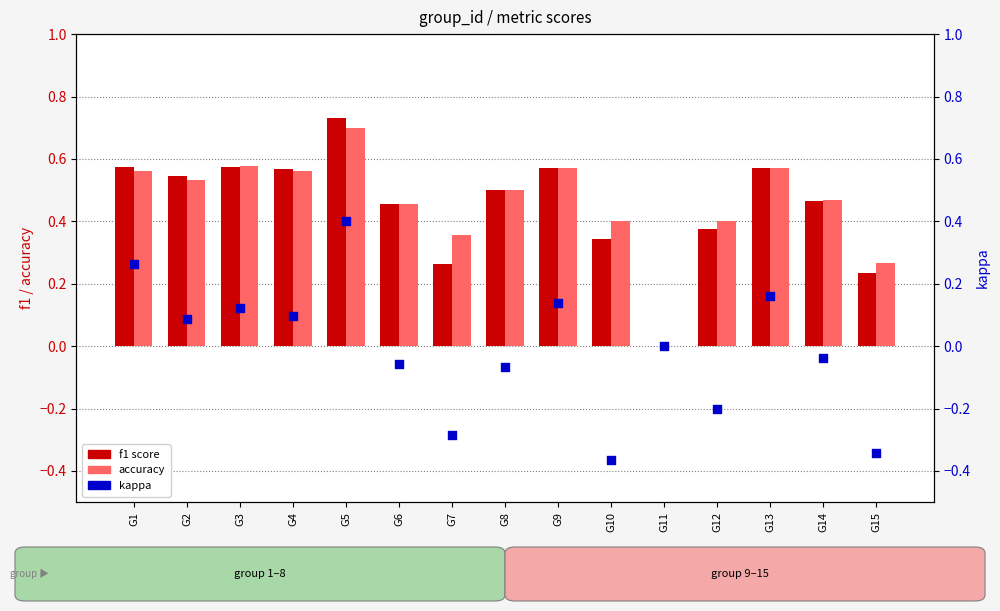

Is the value of f1 at G8 greater than the value of kappa at G1?

Yes